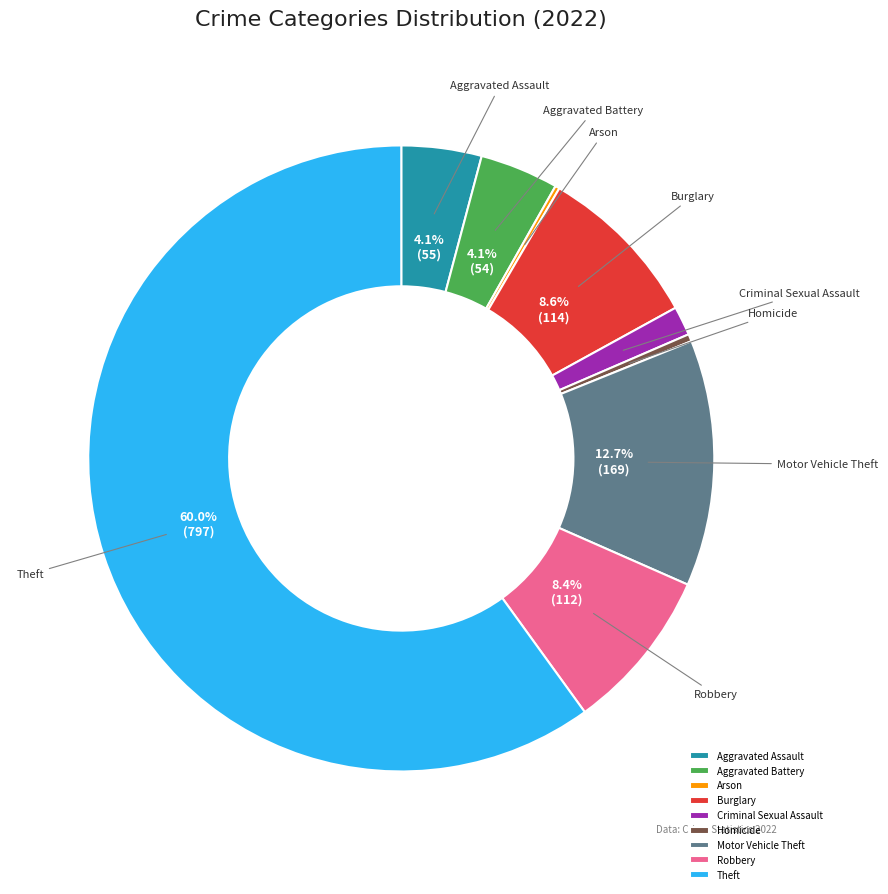

What is the ratio of the value at Criminal Sexual Assault to the value at Motor Vehicle Theft?

0.1